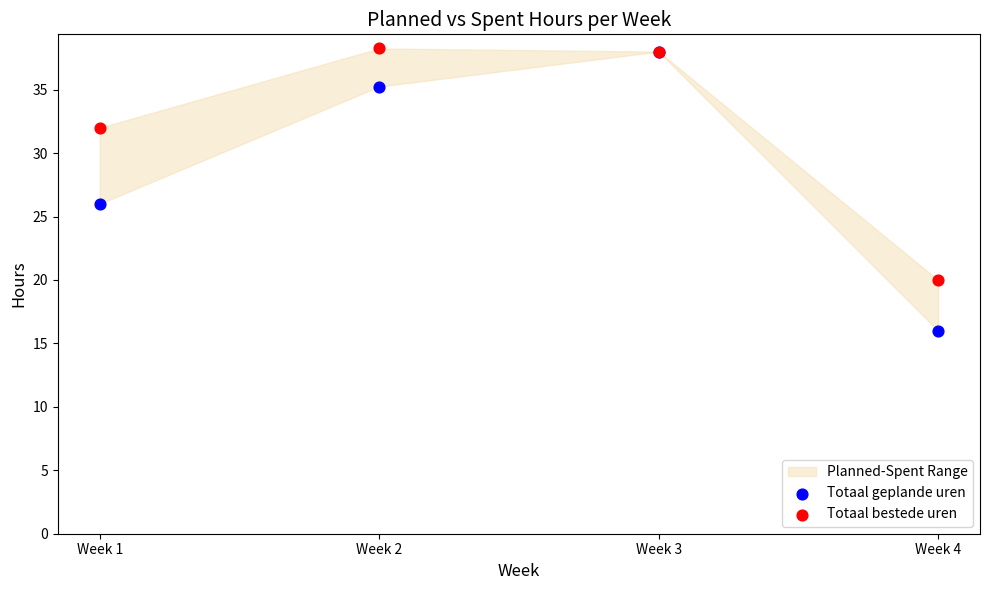

Across all series, what Y value is closest to 27?

26.0